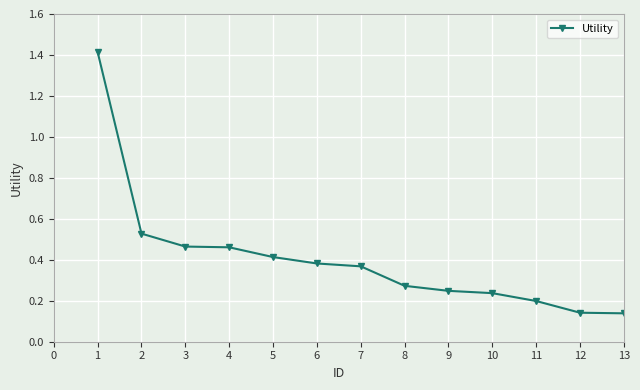

The chart shows a value of 0.5 at 7. True or false?

False